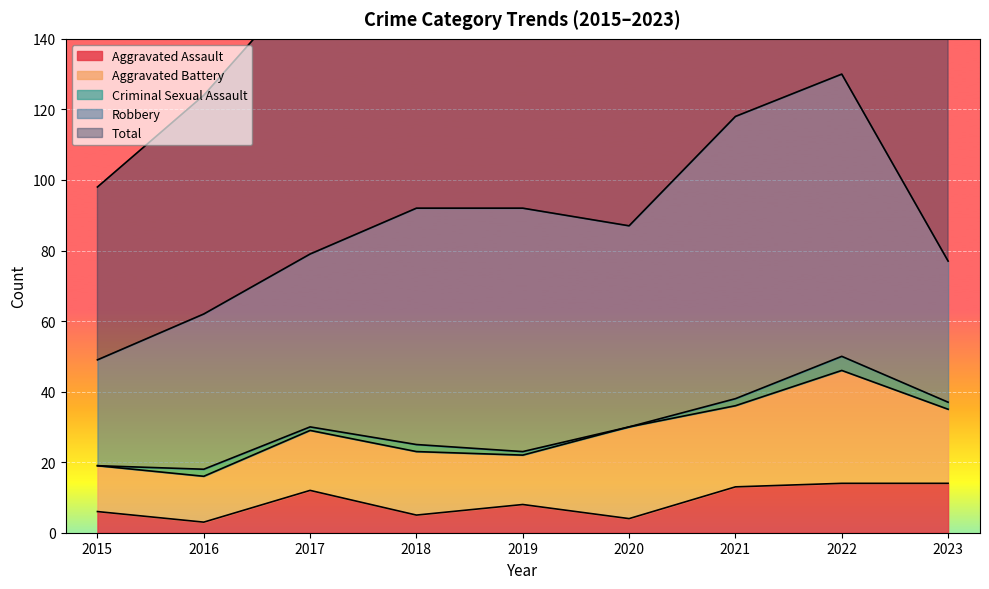

True or false: Aggravated Assault and Aggravated Battery intersect in this chart.

False